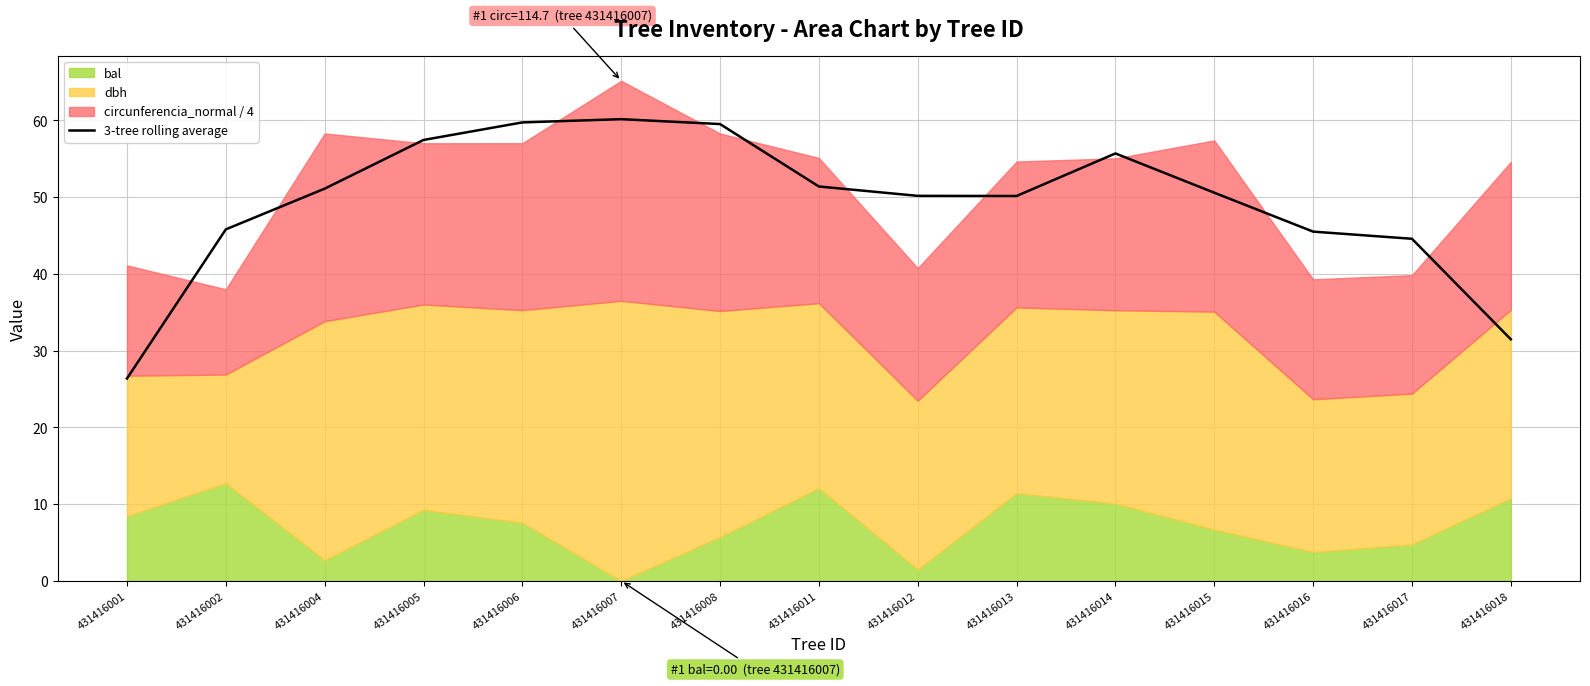

Rank the categories by value from lowest to highest.

431416001, 431416018, 431416017, 431416016, 431416002, 431416013, 431416012, 431416015, 431416004, 431416011, 431416014, 431416005, 431416008, 431416006, 431416007